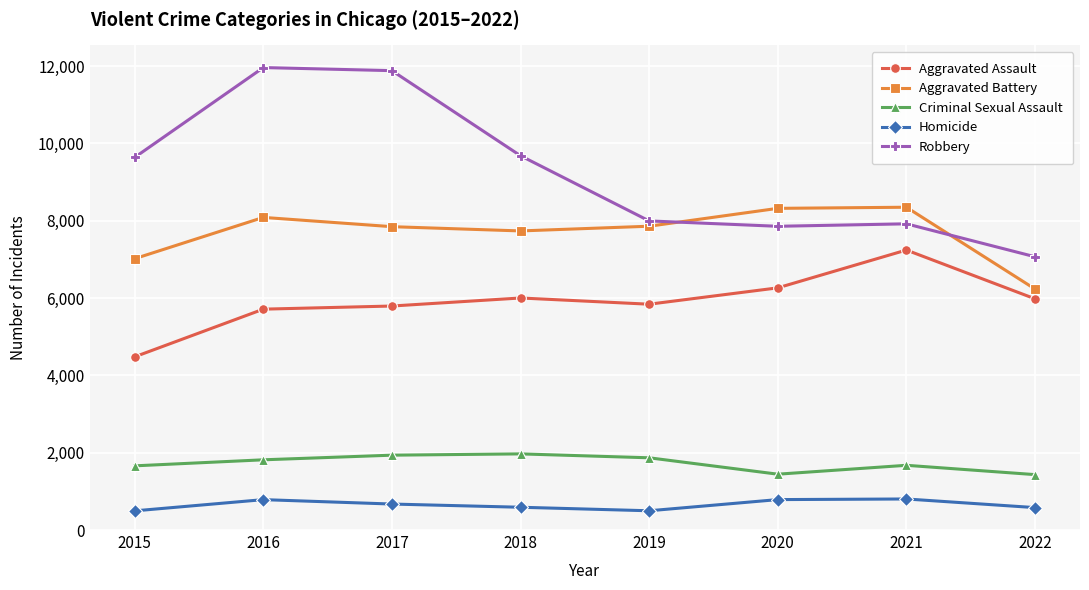

True or false: Robbery and Criminal Sexual Assault intersect in this chart.

False